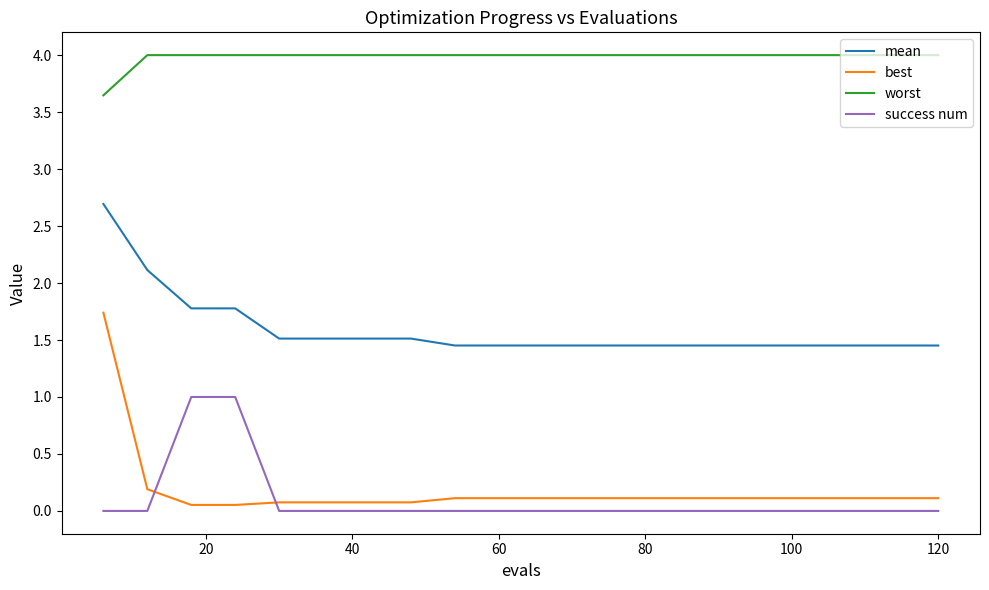

Rank the series by their maximum value, from lowest to highest.

success num, best, mean, worst